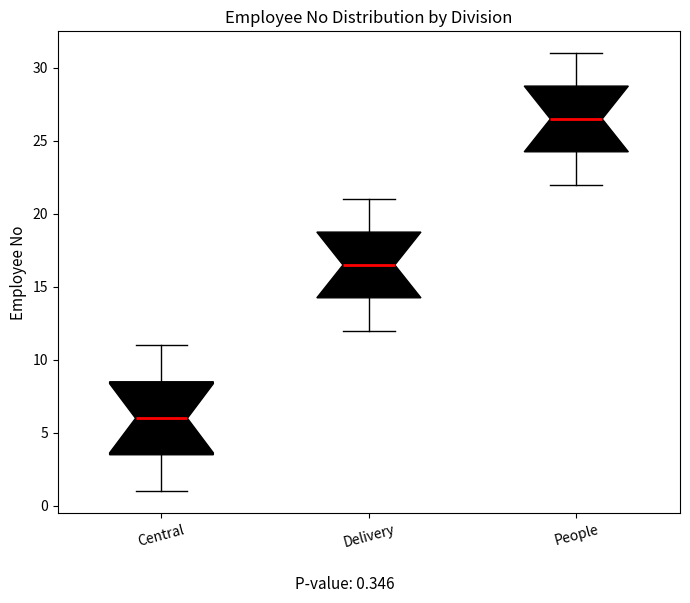

Where does the lower whisker of the box for People end on the y-axis? The values are not printed on the chart, so give them approximately, as read against the axis.

22.0